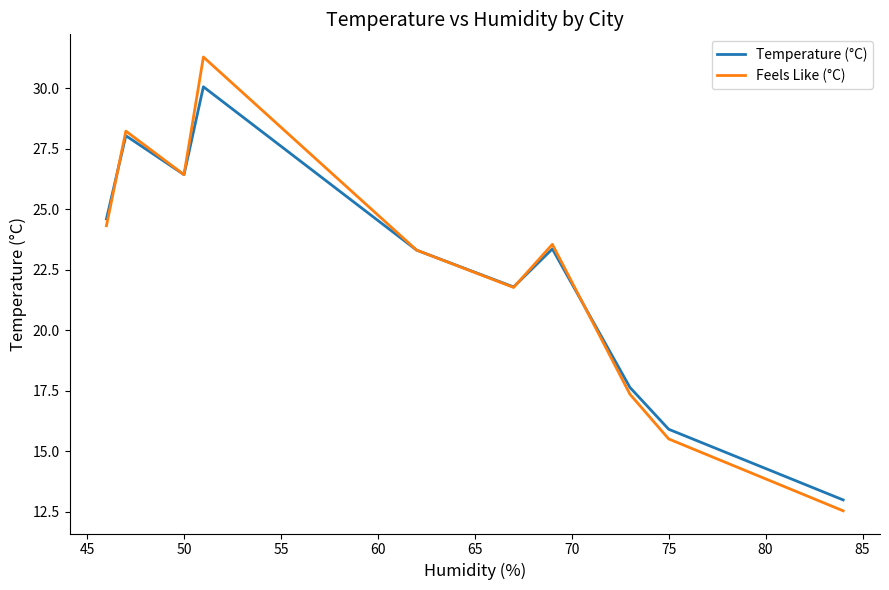

What is the highest value of the Temperature (°C) series?

30.1